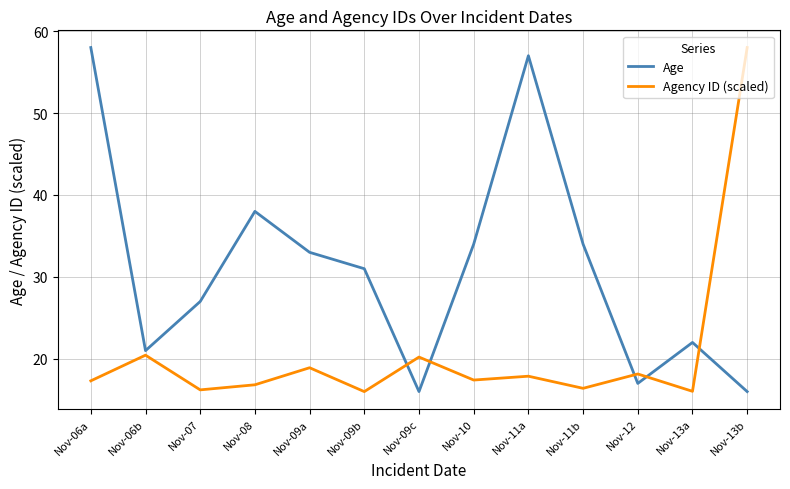

How many lines are shown in the chart?

2